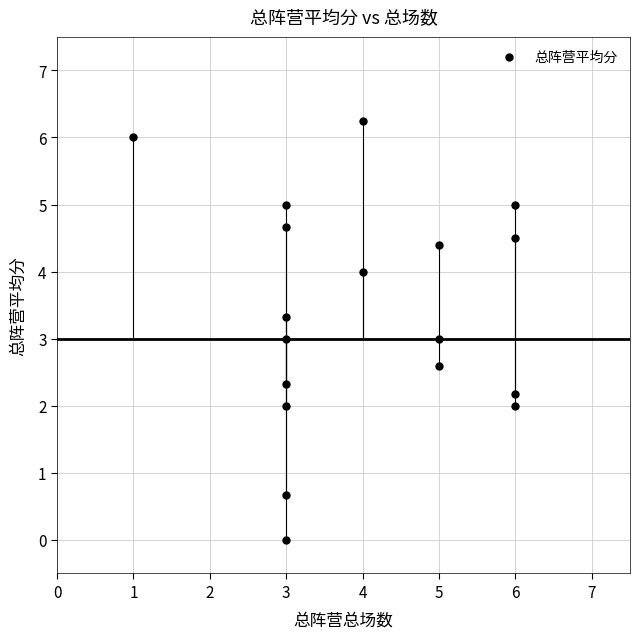

What is the range of X values (max minus min)?

5.0